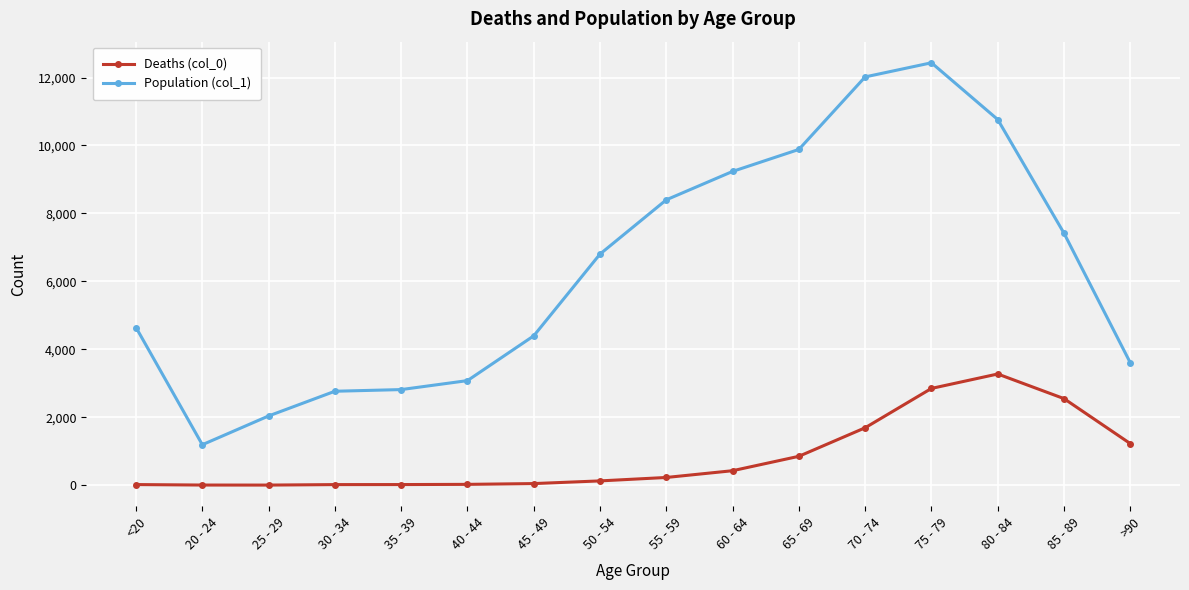

How many lines are shown in the chart?

2